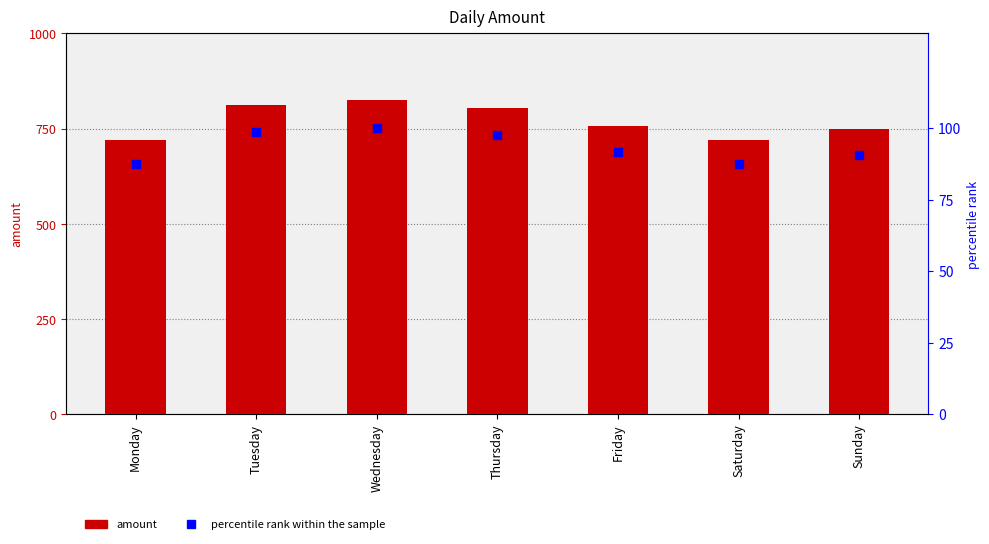

Which series reaches the maximum Y coordinate?

amount